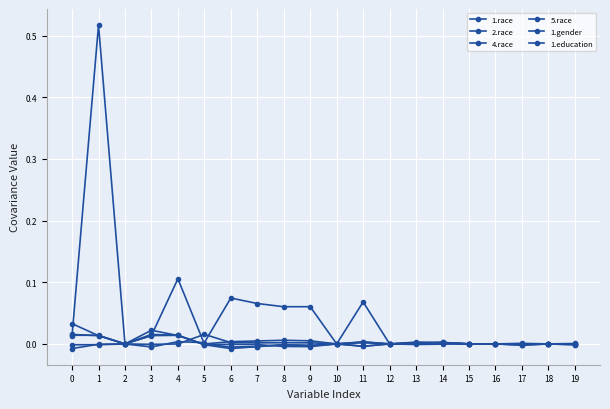

Does the chart display data point markers on the line(s)?

Yes